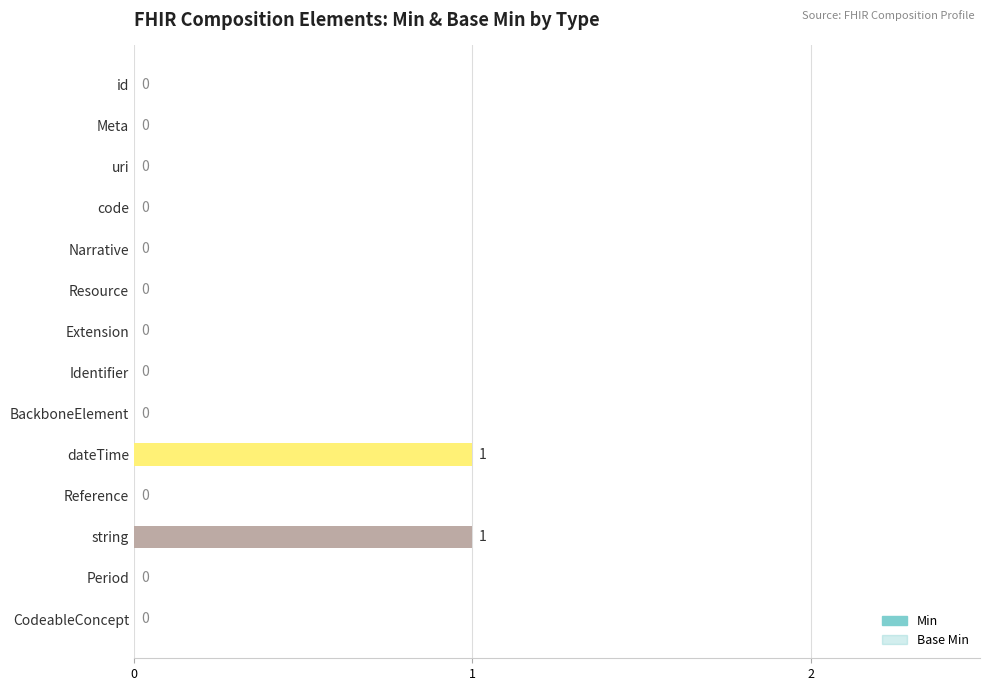

Reading left to right, list all the values displayed in this chart.

Min: 0=0	1=0	2=0	3=0	4=0	5=0	6=0	7=0	8=0	9=1	10=0	11=1	12=0	13=0
Base Min: 0=0	1=0	2=0	3=0	4=0	5=0	6=0	7=0	8=0	9=1	10=0	11=1	12=0	13=0